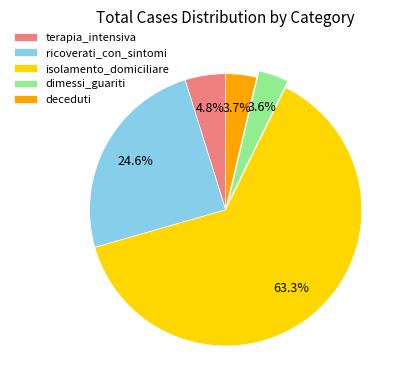

Which category accounts for the majority?

isolamento_domiciliare